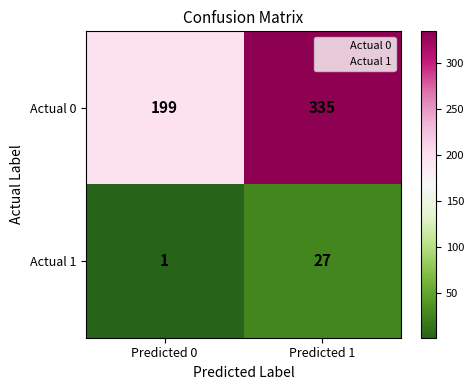

What is the spread (max minus min) of values at Predicted 0?

198